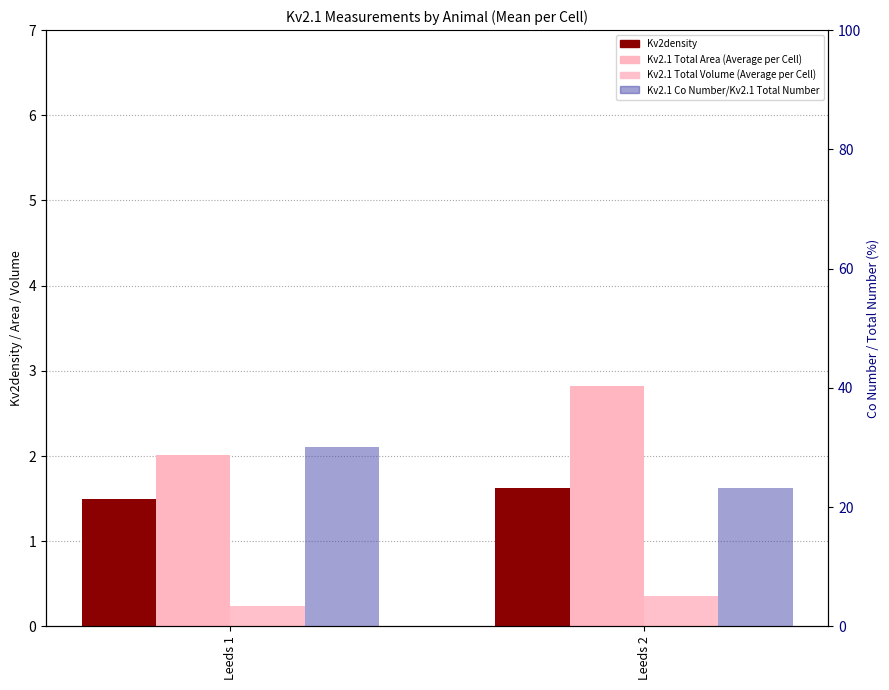

Reading right to left, what are all the values shown in this chart?

Kv2density: 1.6	1.5
Kv2.1 Total Area (Average per Cell): 2.8	2.0
Kv2.1 Total Volume (Average per Cell): 0.4	0.2
Kv2.1 Co Number/Kv2.1 Total Number: 23.2	30.0